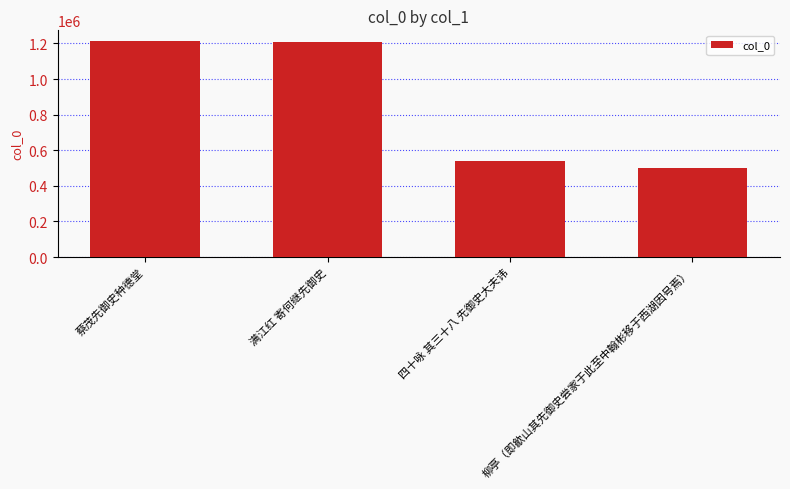

Where is the data nearest to the value 855944?

四十咏 其三十八 先御史大夫讳